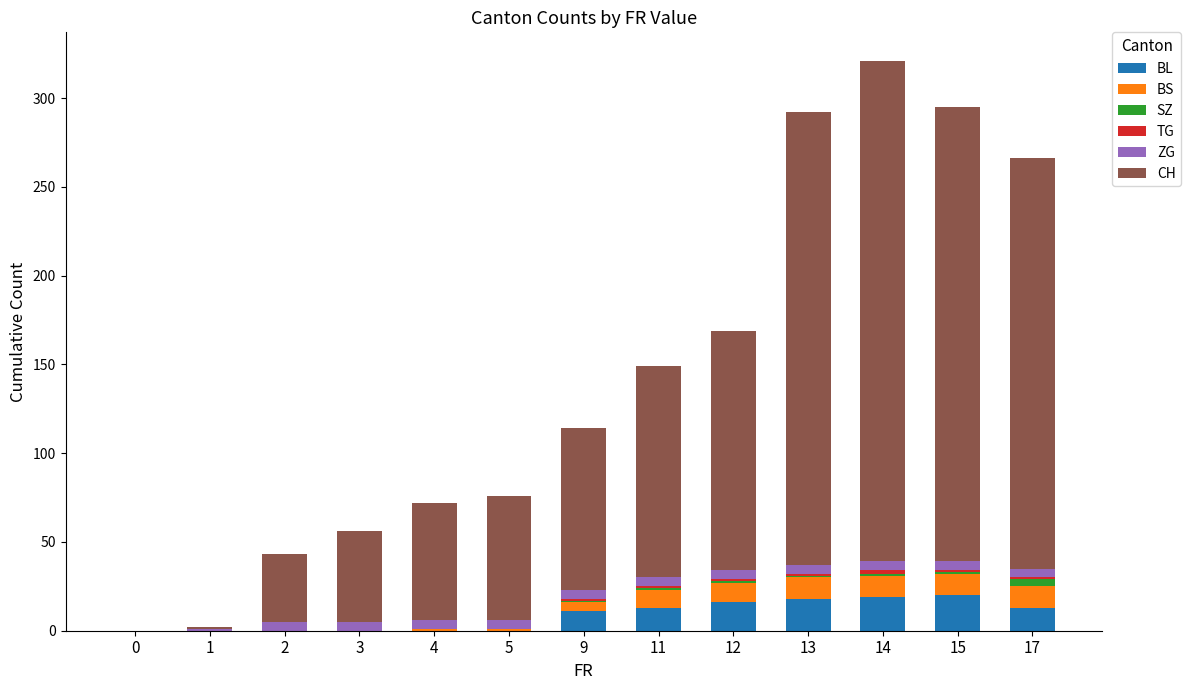

How many categories are shown in the chart?

13